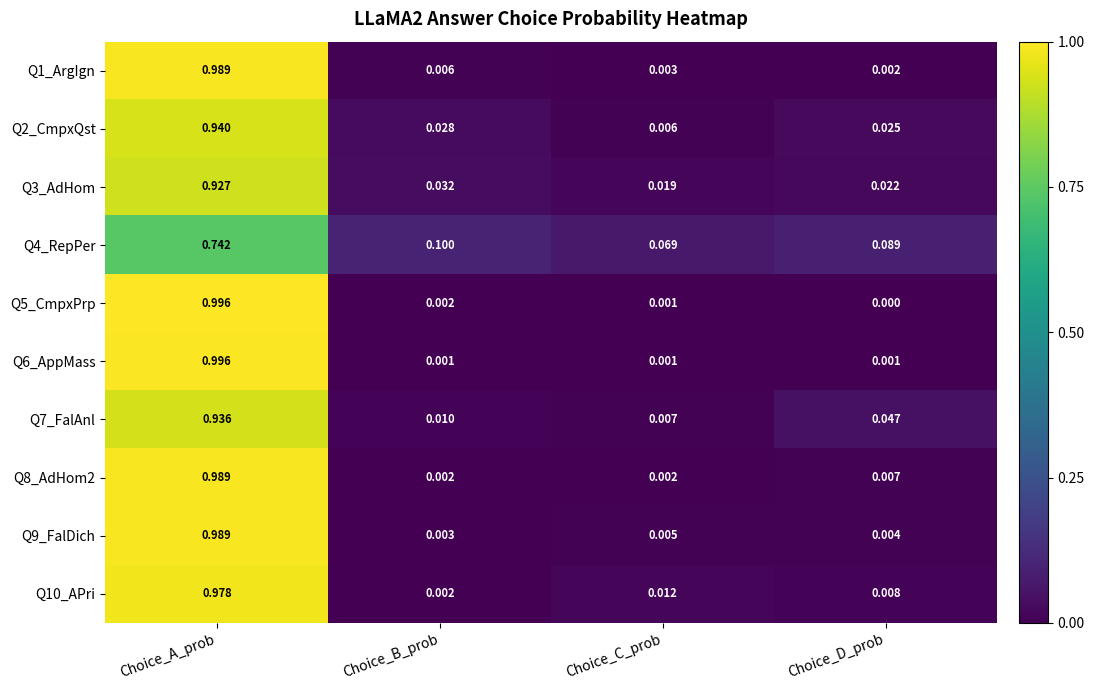

At which category is the sum across all series the highest?

Choice_A_prob